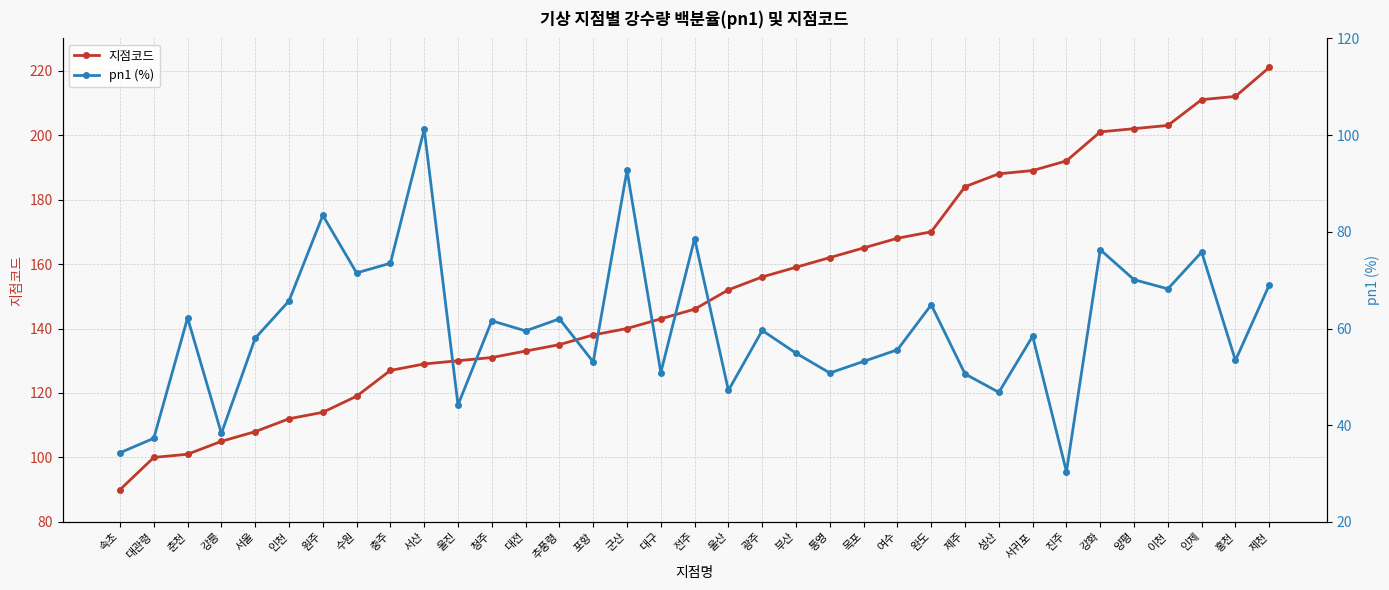

What are all the series names shown in the legend?

지점코드, pn1 (%)